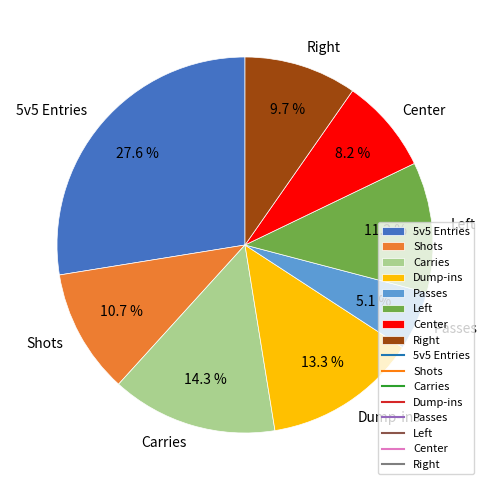

Which has a higher value, Center or Dump-ins?

Dump-ins